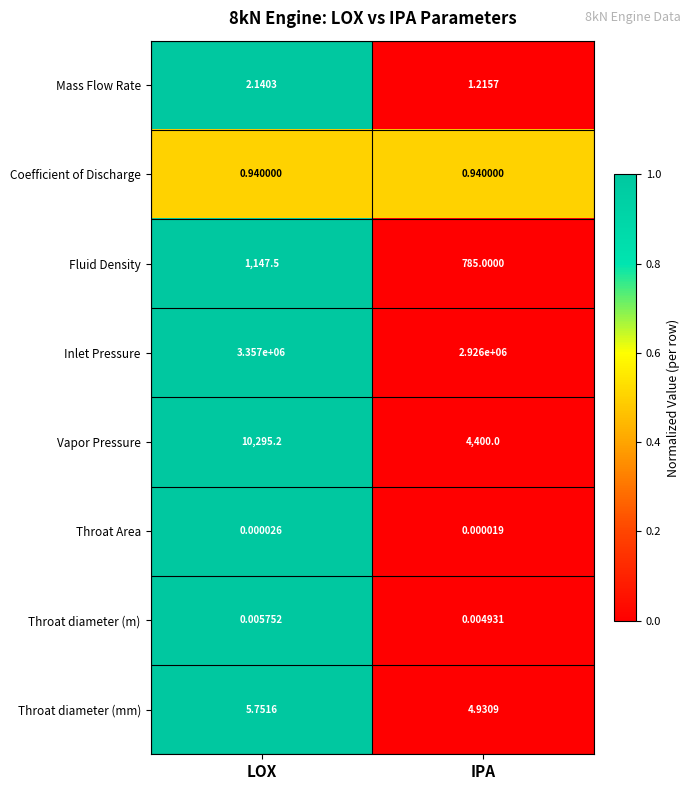

Where does the Mass Flow Rate series first go above 2?

LOX